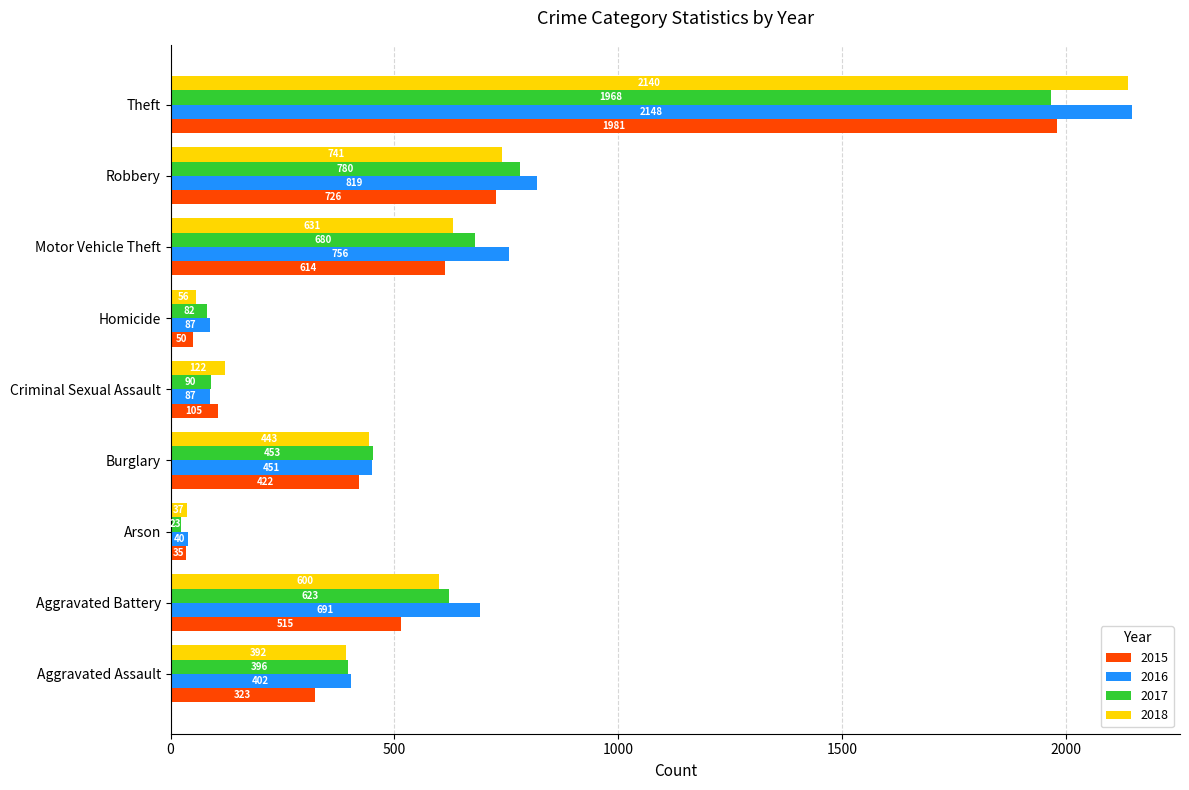

Where is 2018 nearest to the value 1088?

Robbery